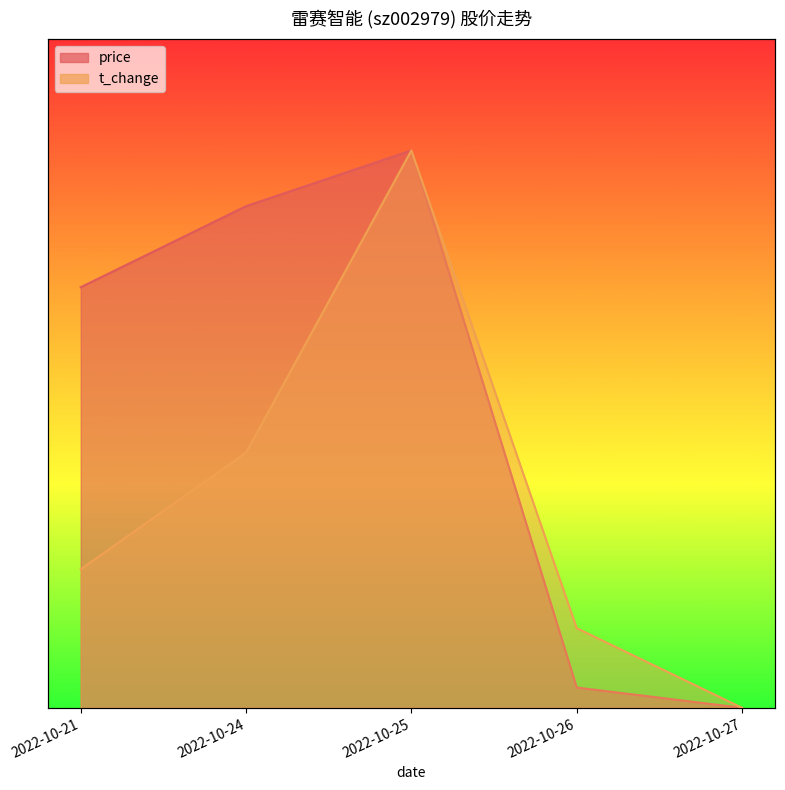

Does the chart have visible grid lines?

No